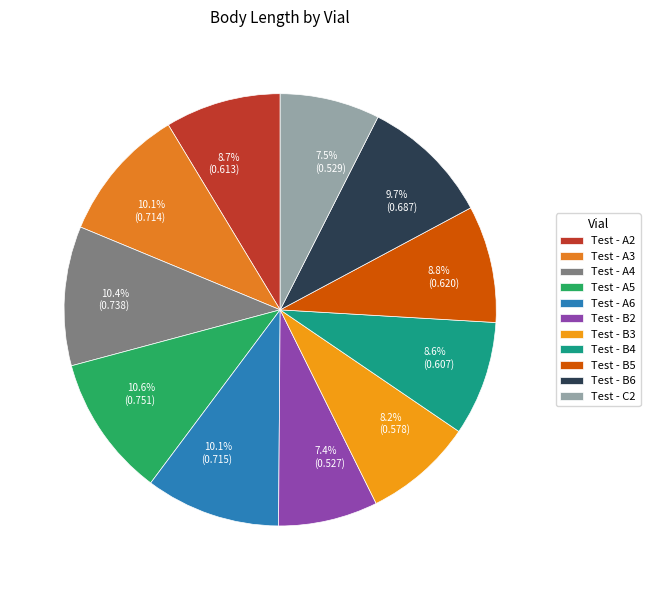

To the nearest percent, what is the combined percentage of Test - A5 and Test - B5?

19%